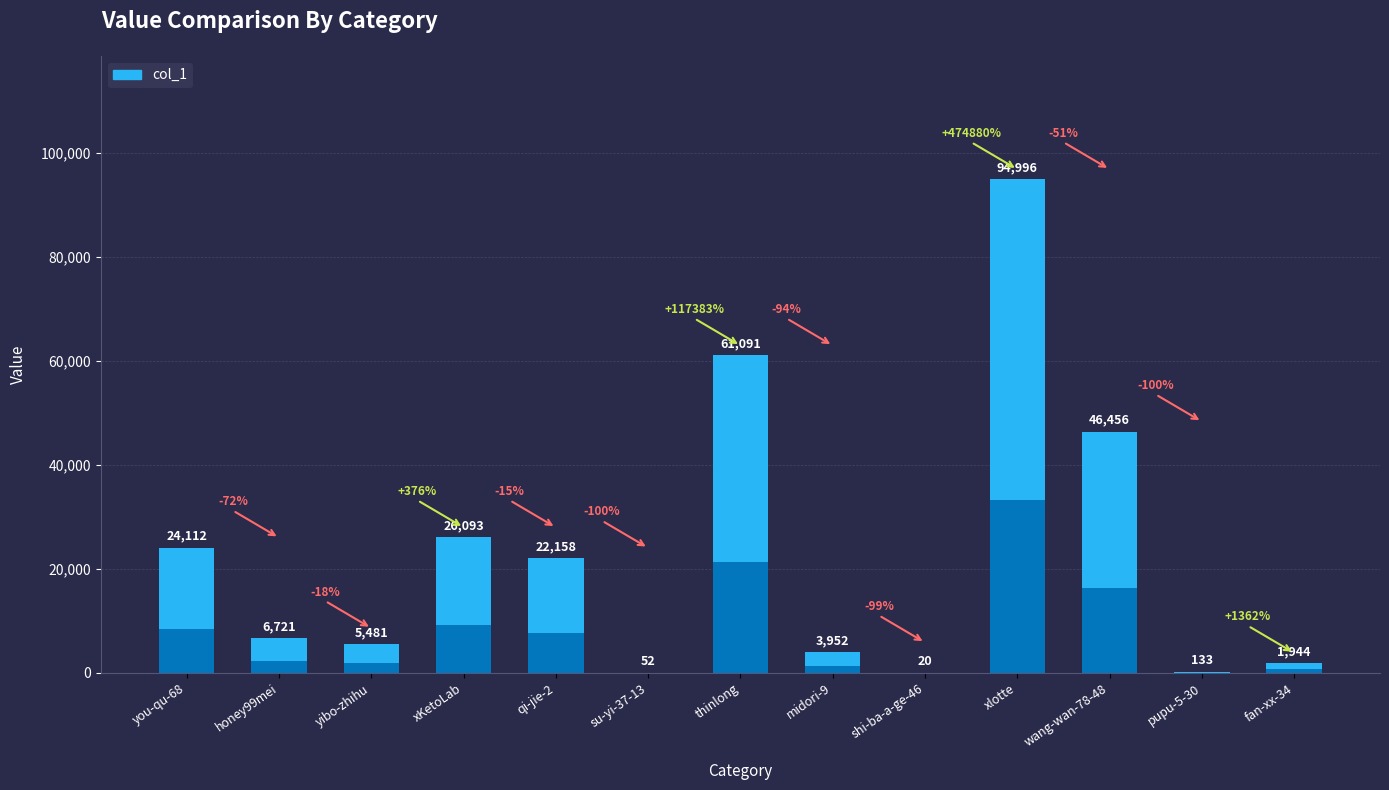

How many bars are there in total?

13